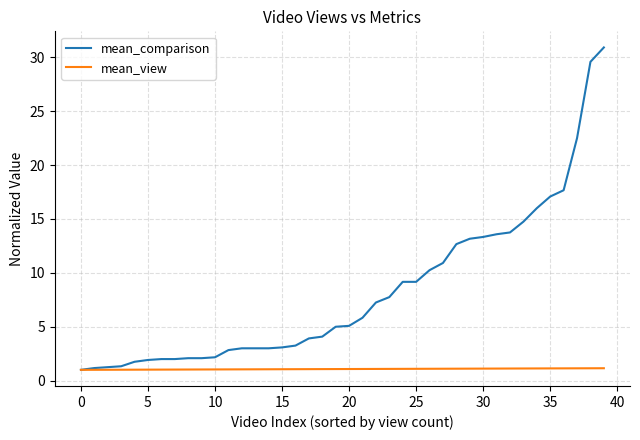

Rank the series by their maximum value, from lowest to highest.

mean_view, mean_comparison